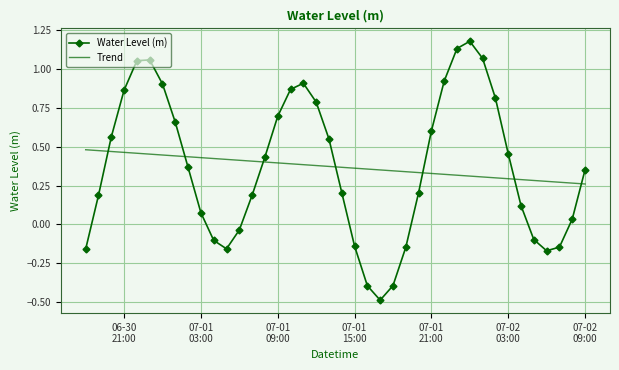

How many values are below 0?

12